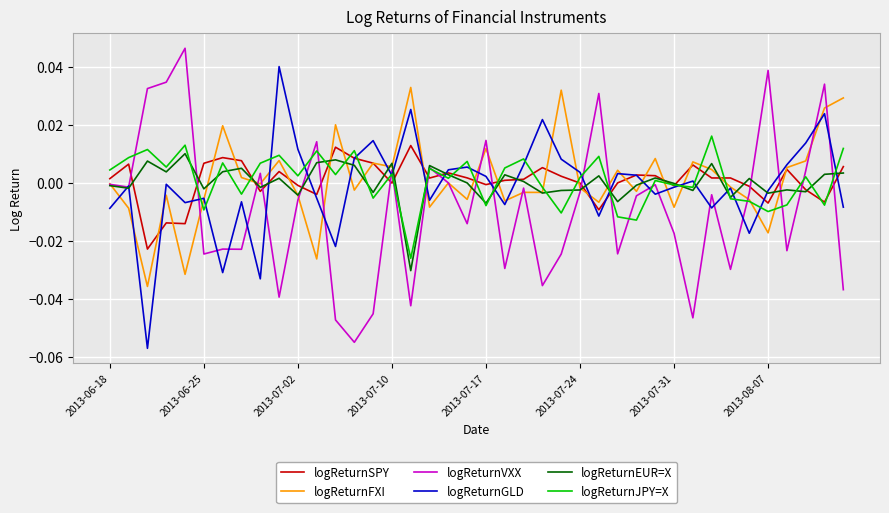

The logReturnFXI series shows -0.0 at 2013-06-18. True or false?

True